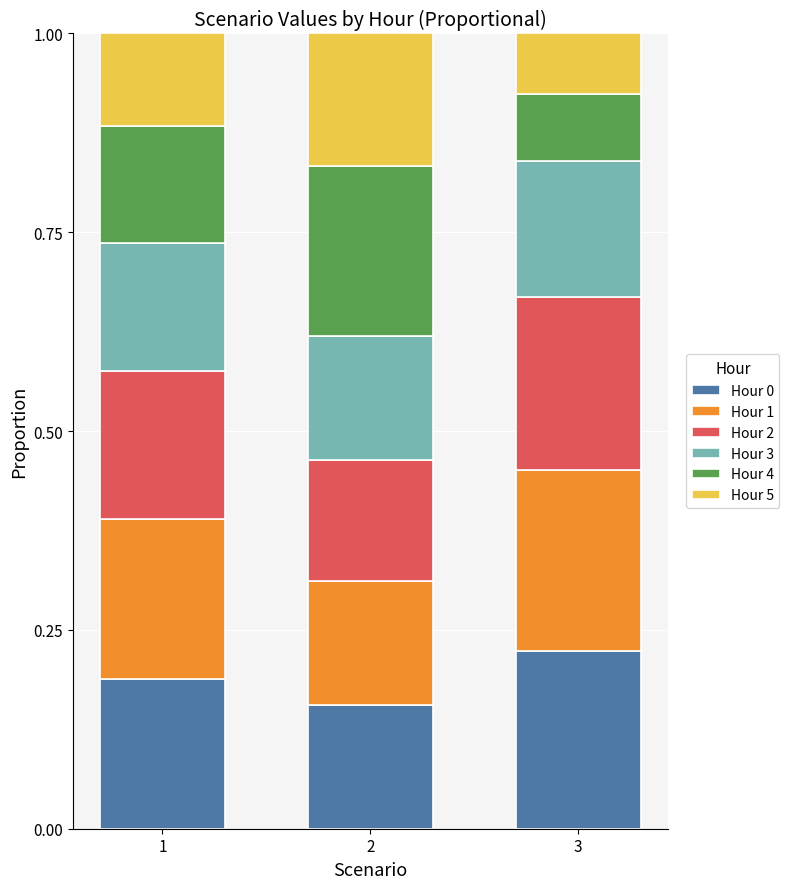

What are all the series names shown in the legend?

Hour 0, Hour 1, Hour 2, Hour 3, Hour 4, Hour 5